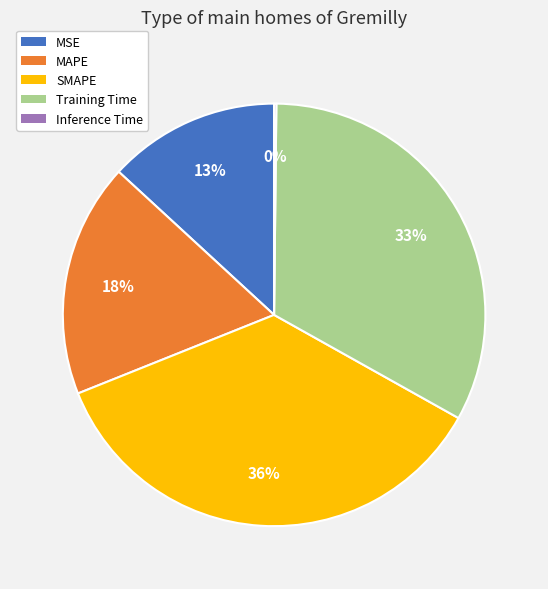

Is it true that MAPE is 18% of the pie?

True